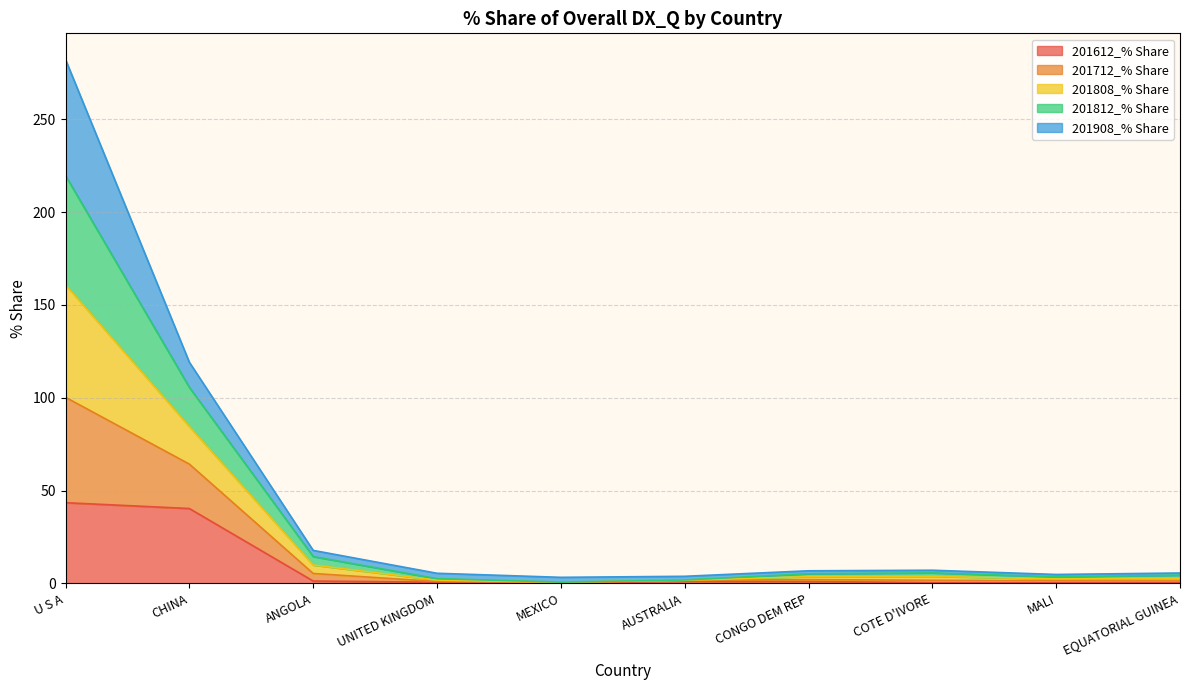

Is it true that 201712_% Share equals 1.3 at EQUATORIAL GUINEA?

False